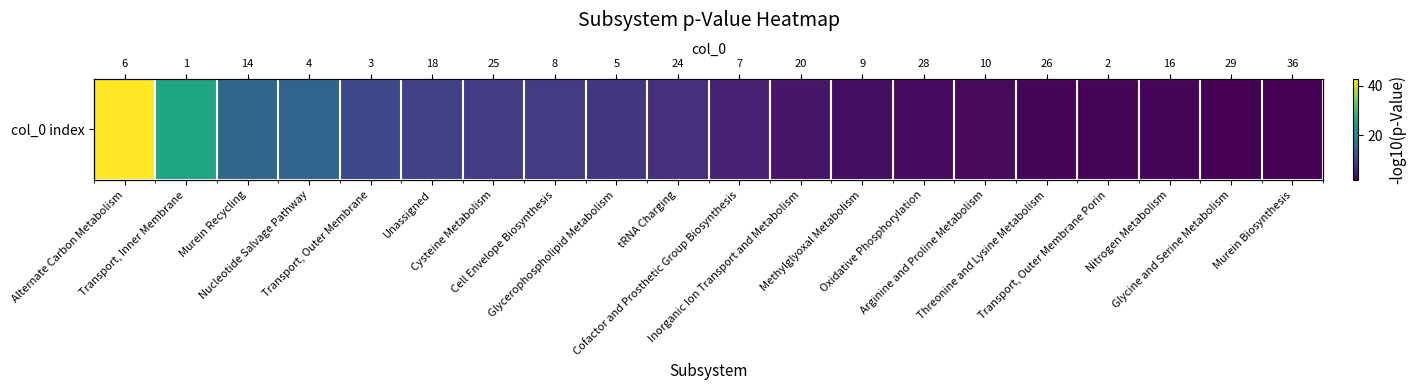

At which label does the data first exceed 7?

Alternate Carbon Metabolism